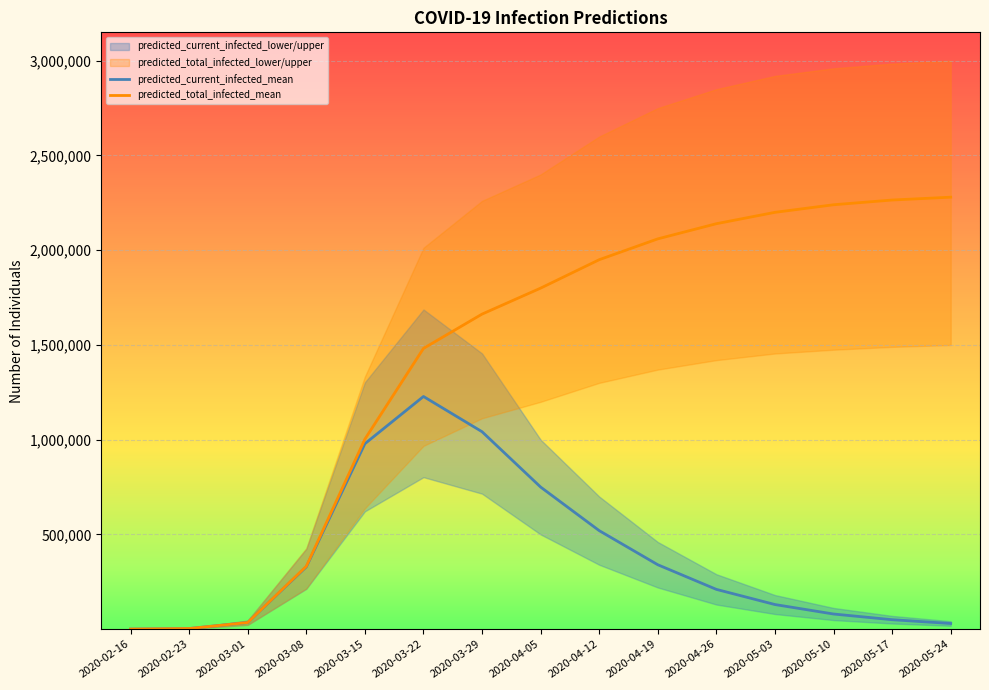

Where does the predicted_total_infected_mean series first go above 1800000?

2020-04-12